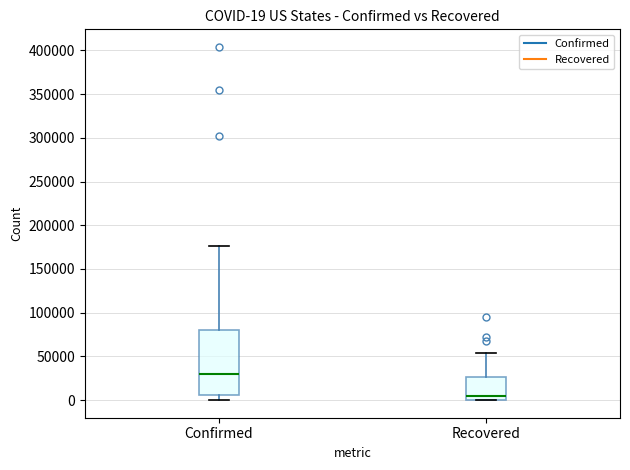

Which box's median line is the lowest?

Recovered